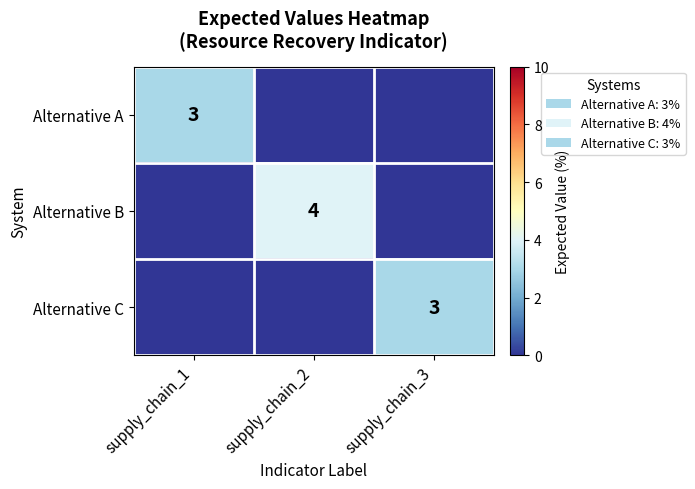

At which category is the sum across all series the highest?

supply_chain_2